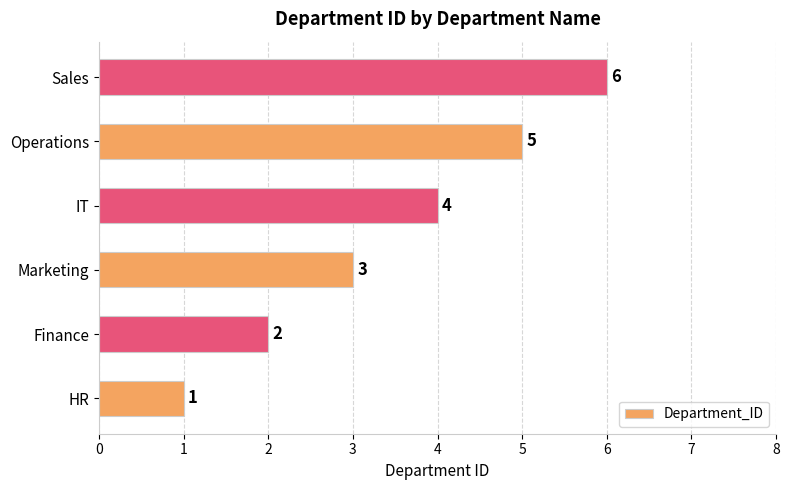

What is the sum of all values?

21